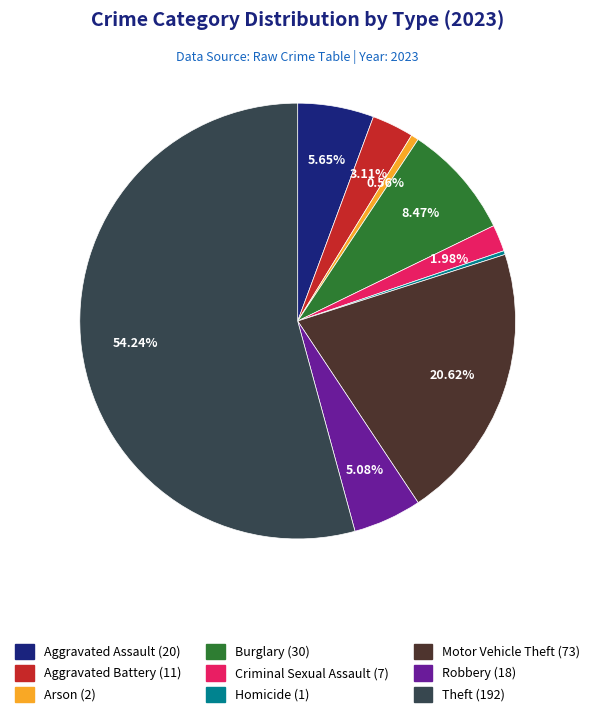

To the nearest percent, what is the average slice percentage?

11%